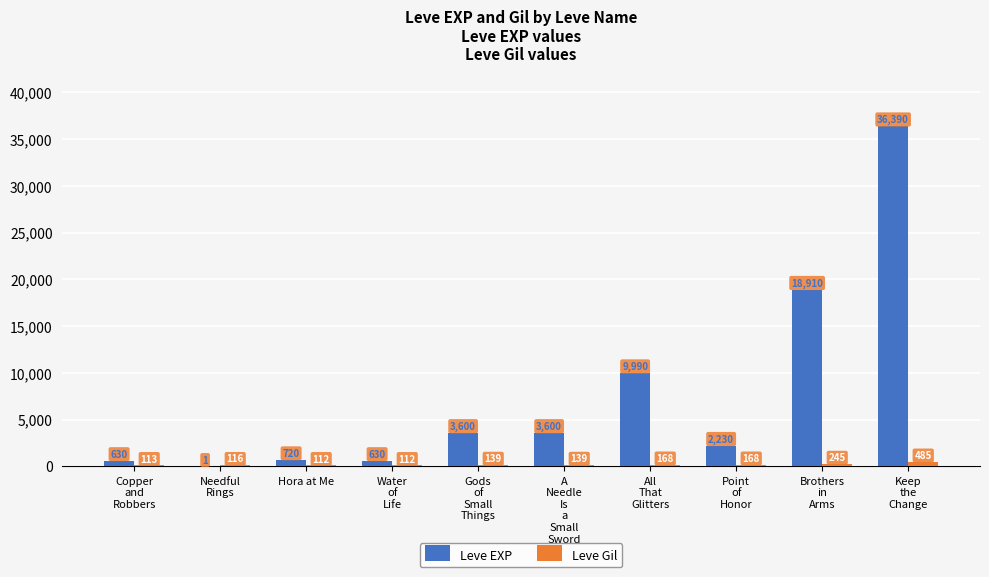

What is the maximum value shown in the chart?

36390